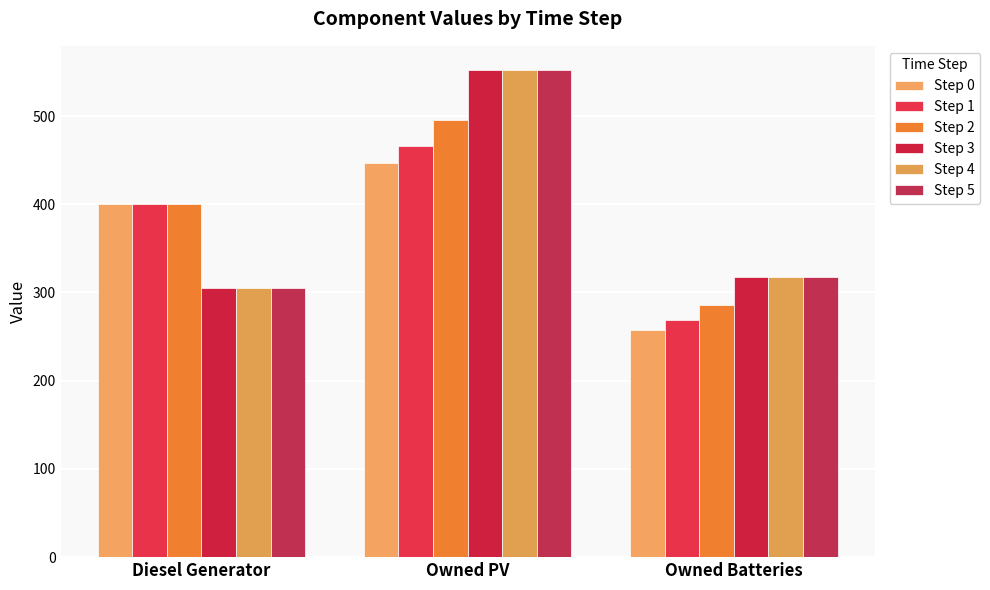

At which label does Step 3 reach its minimum?

Diesel Generator